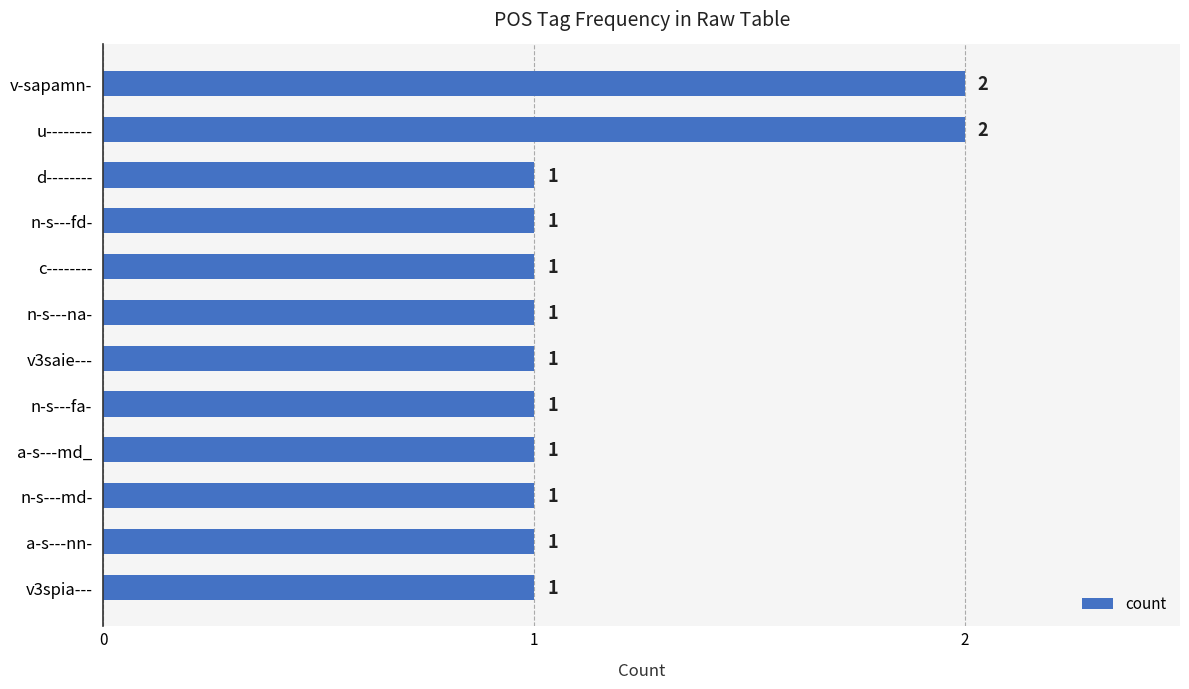

True or false: the data shows 0 at n-s---fd-.

False